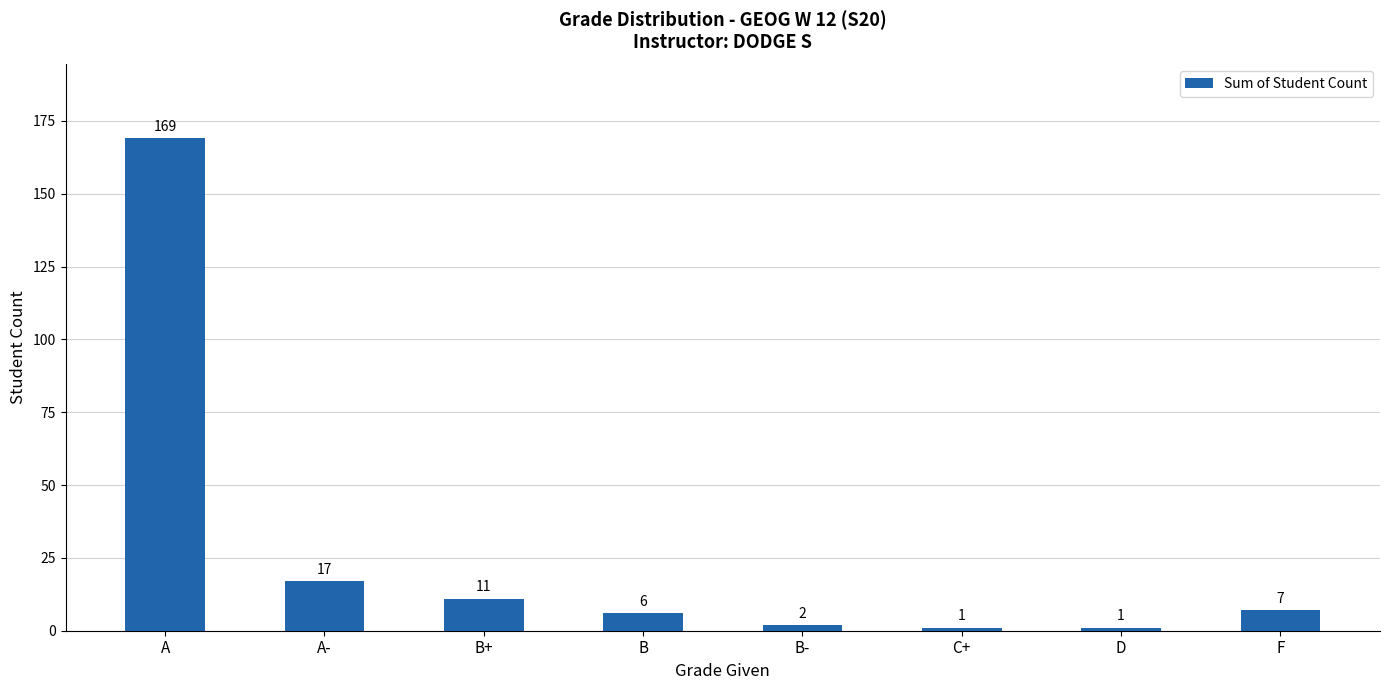

What is the greatest value displayed?

169